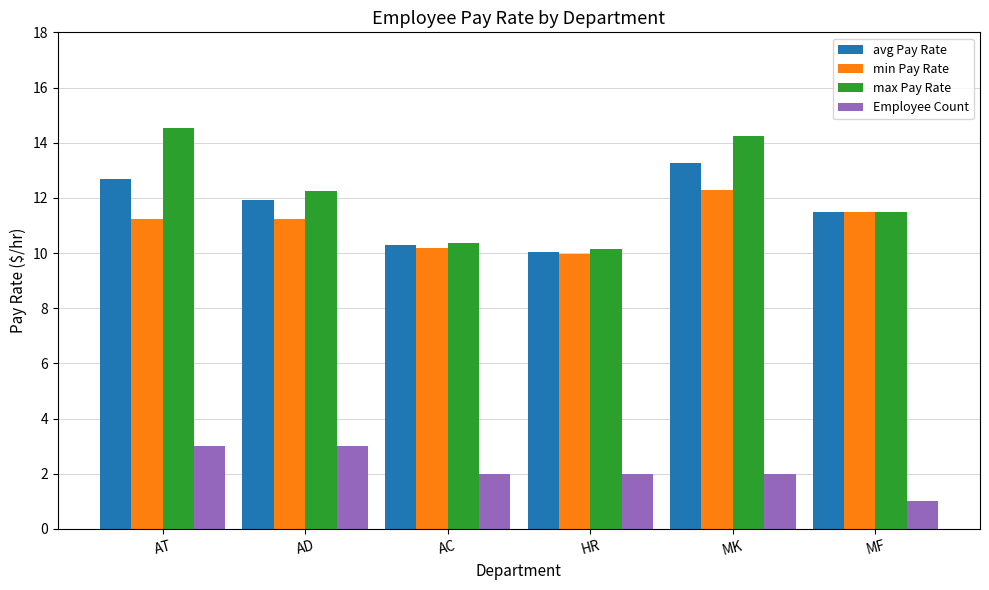

What is the lowest value of the avg Pay Rate series?

10.1